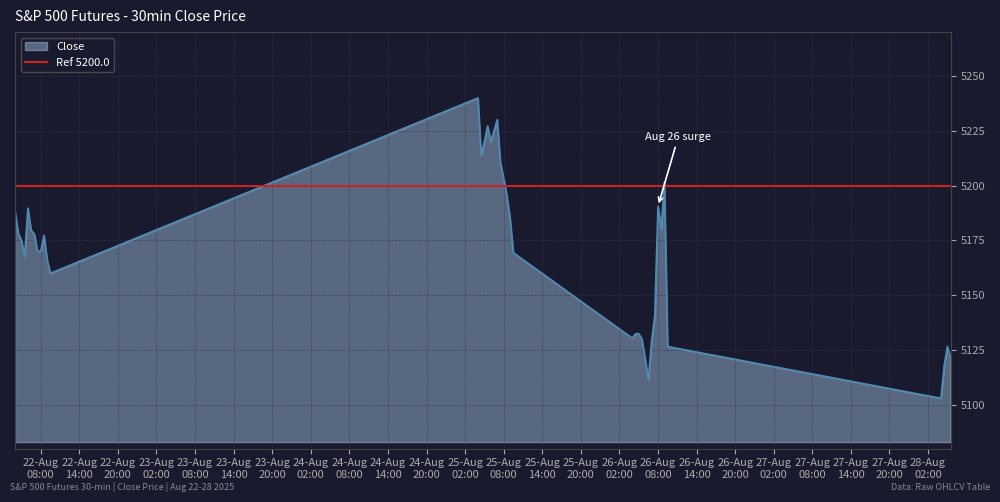

The chart shows a value of 5190.6 at 26-Aug 08:00. True or false?

True